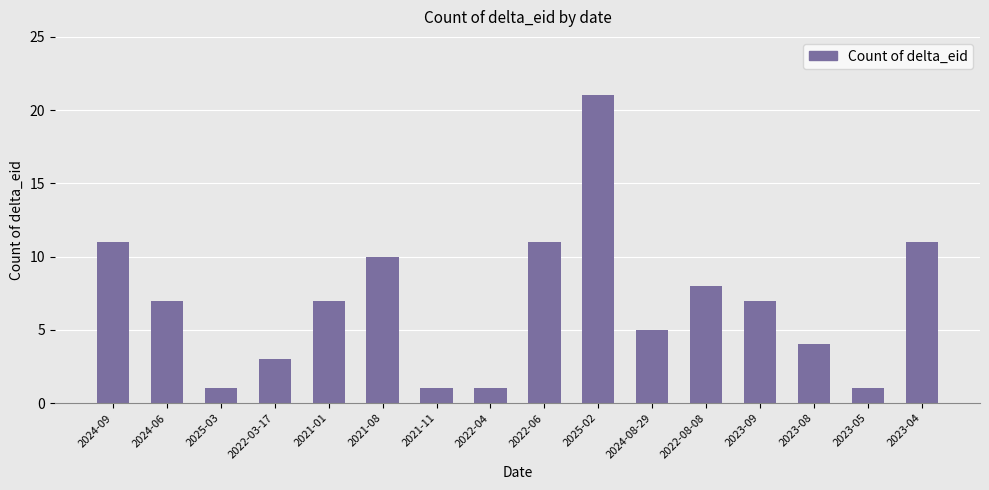

What is the difference between the maximum and second lowest values?

20